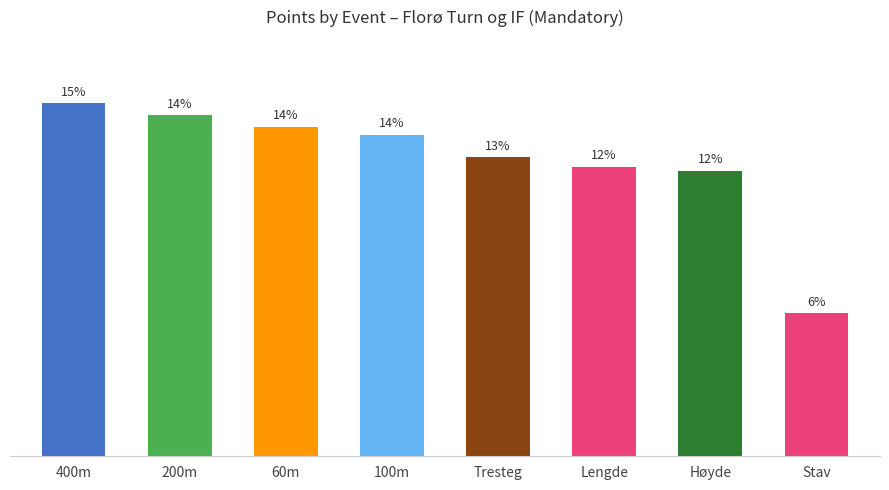

Rank the categories by value from lowest to highest.

Stav, Høyde, Lengde, Tresteg, 100m, 60m, 200m, 400m